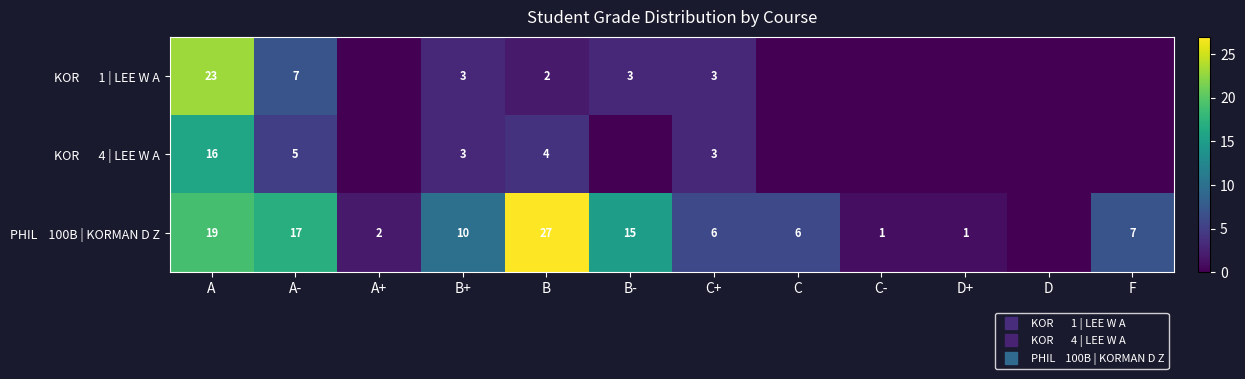

What is the spread (max minus min) of values at C?

6